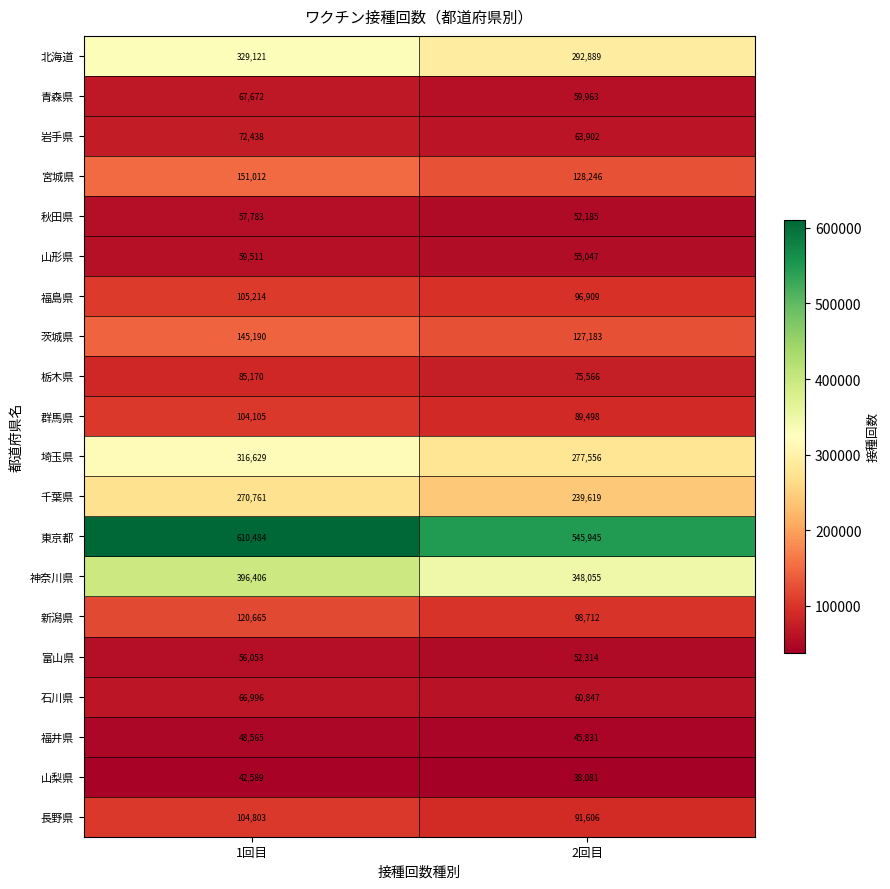

At 2回目, list the series in order from smallest to largest.

山梨県, 福井県, 秋田県, 富山県, 山形県, 青森県, 石川県, 岩手県, 栃木県, 群馬県, 長野県, 福島県, 新潟県, 茨城県, 宮城県, 千葉県, 埼玉県, 北海道, 神奈川県, 東京都